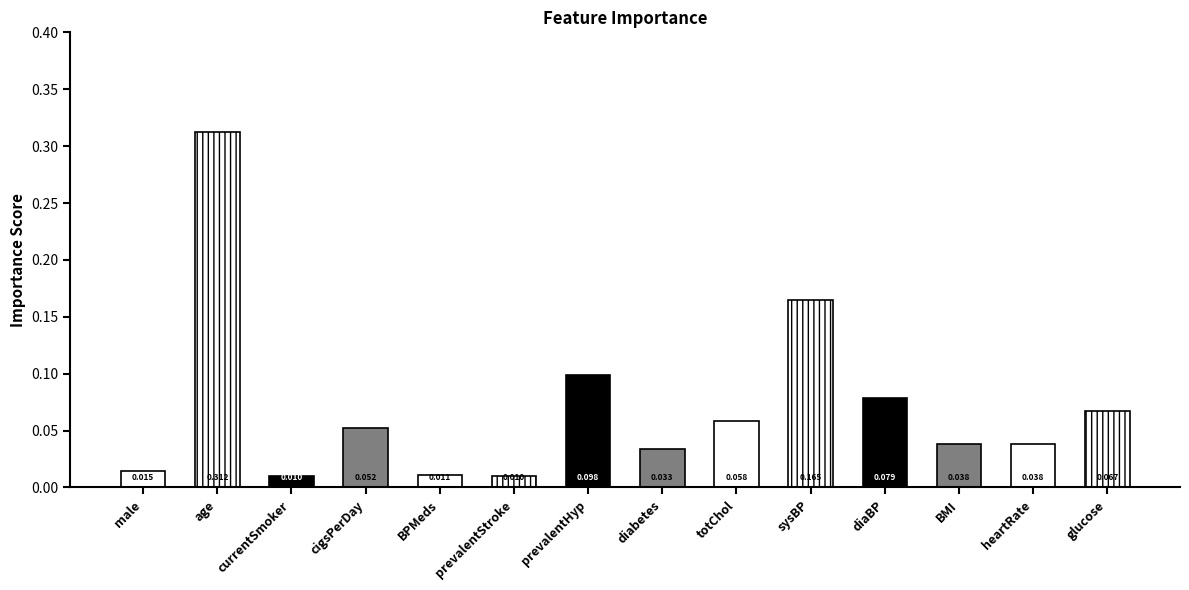

What is the label of the 4th bar from the right?

diaBP